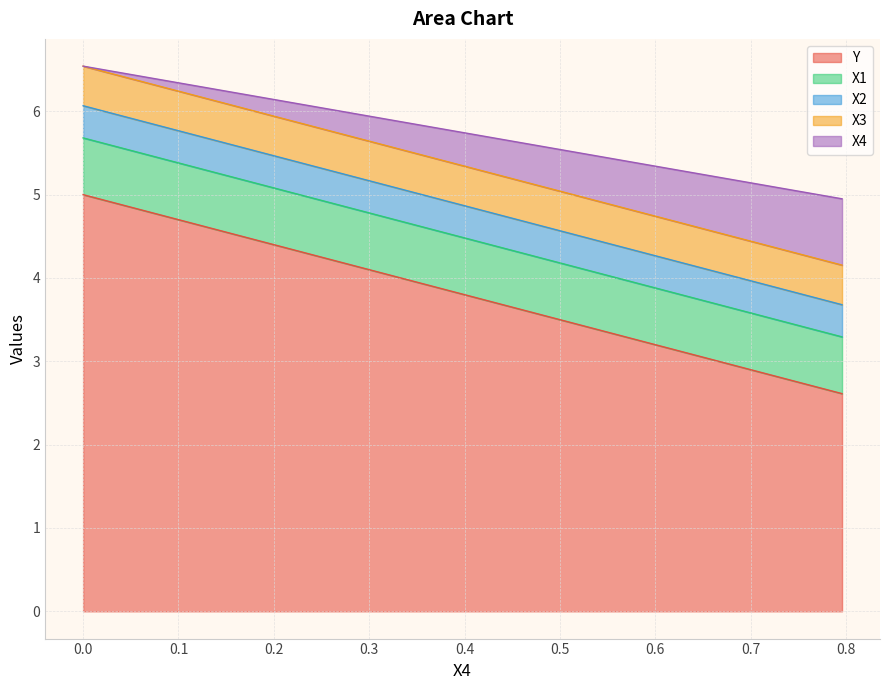

What is the maximum value for Y?

5.0